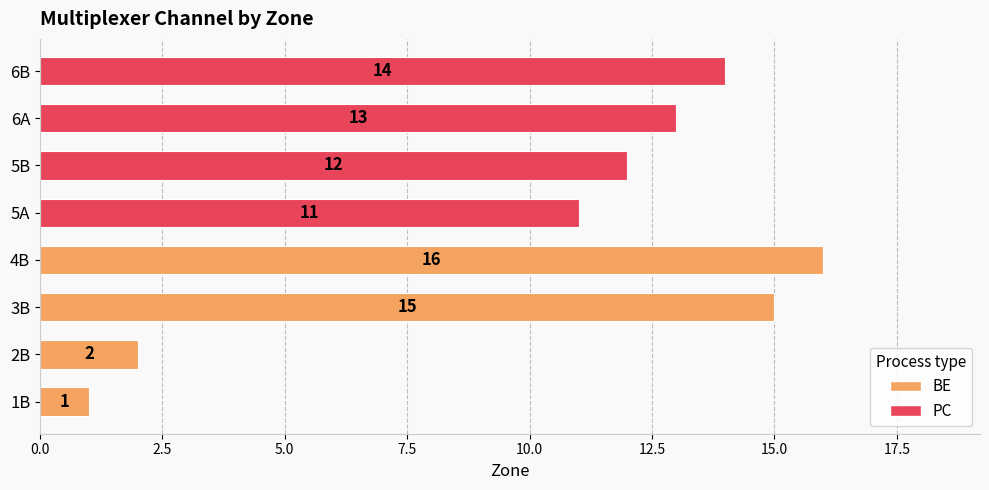

What is the difference between the second highest and minimum values?

14